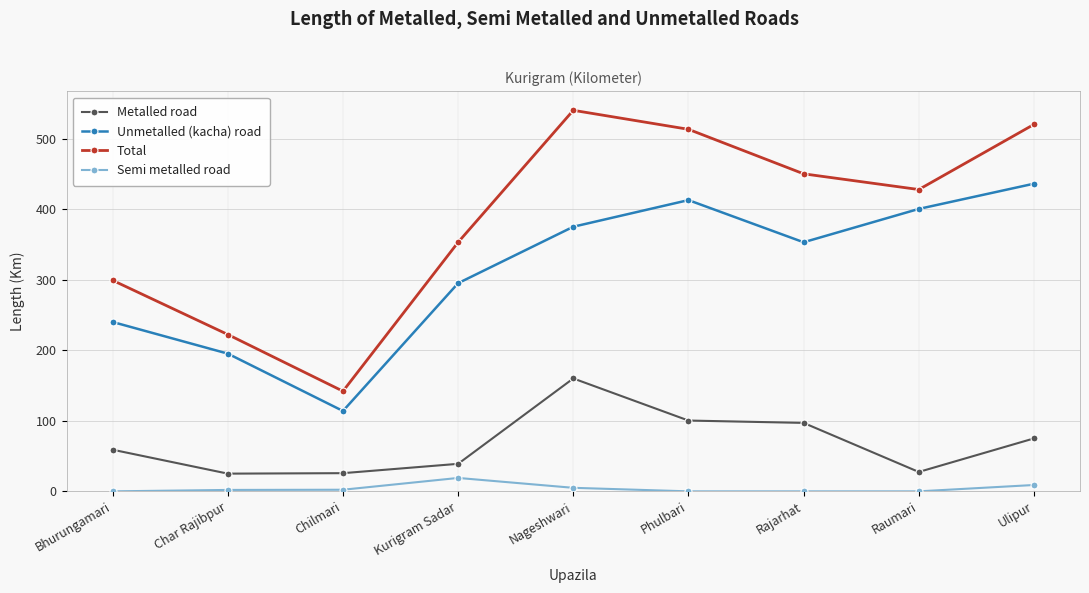

Rank the series by their average value, from highest to lowest.

Total, Unmetalled (kacha) road, Metalled road, Semi metalled road